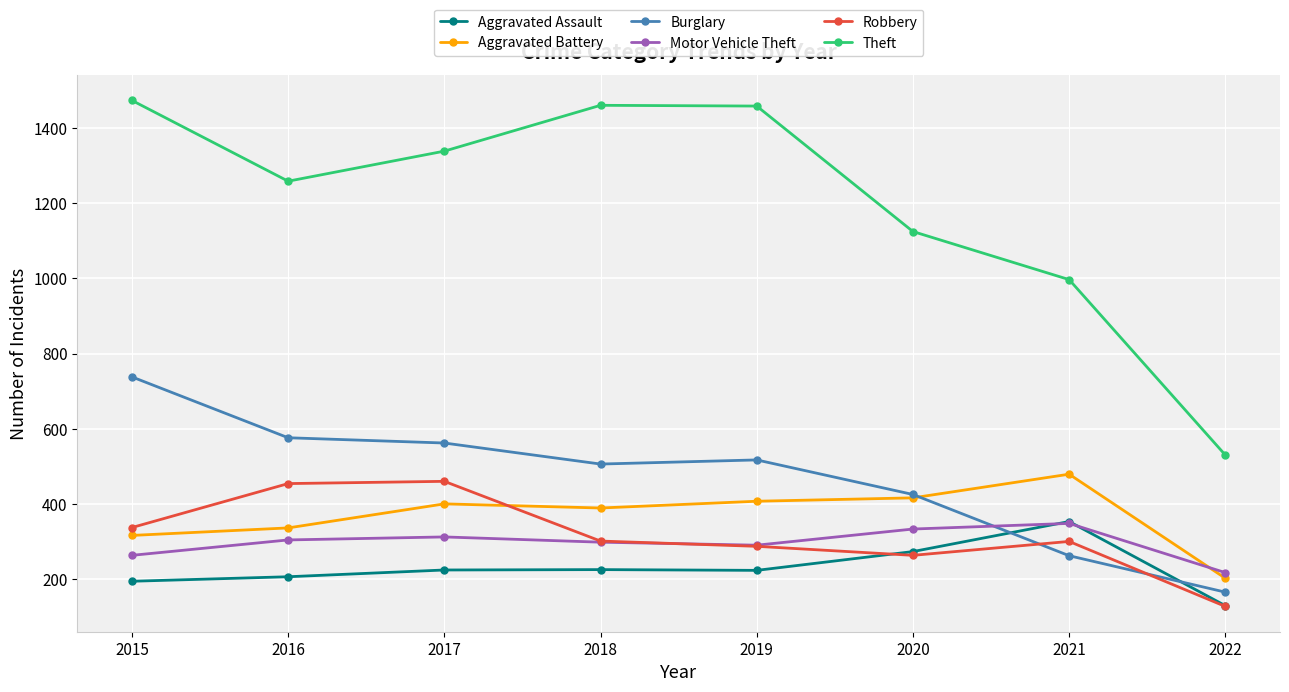

How many distinct data groups are displayed?

6